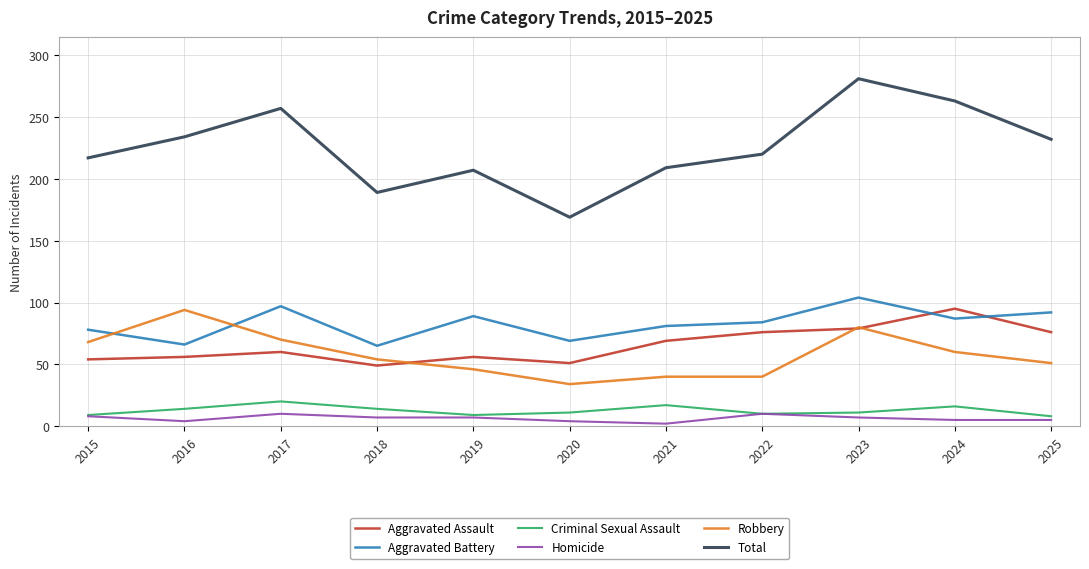

True or false: Criminal Sexual Assault and Aggravated Assault intersect in this chart.

False